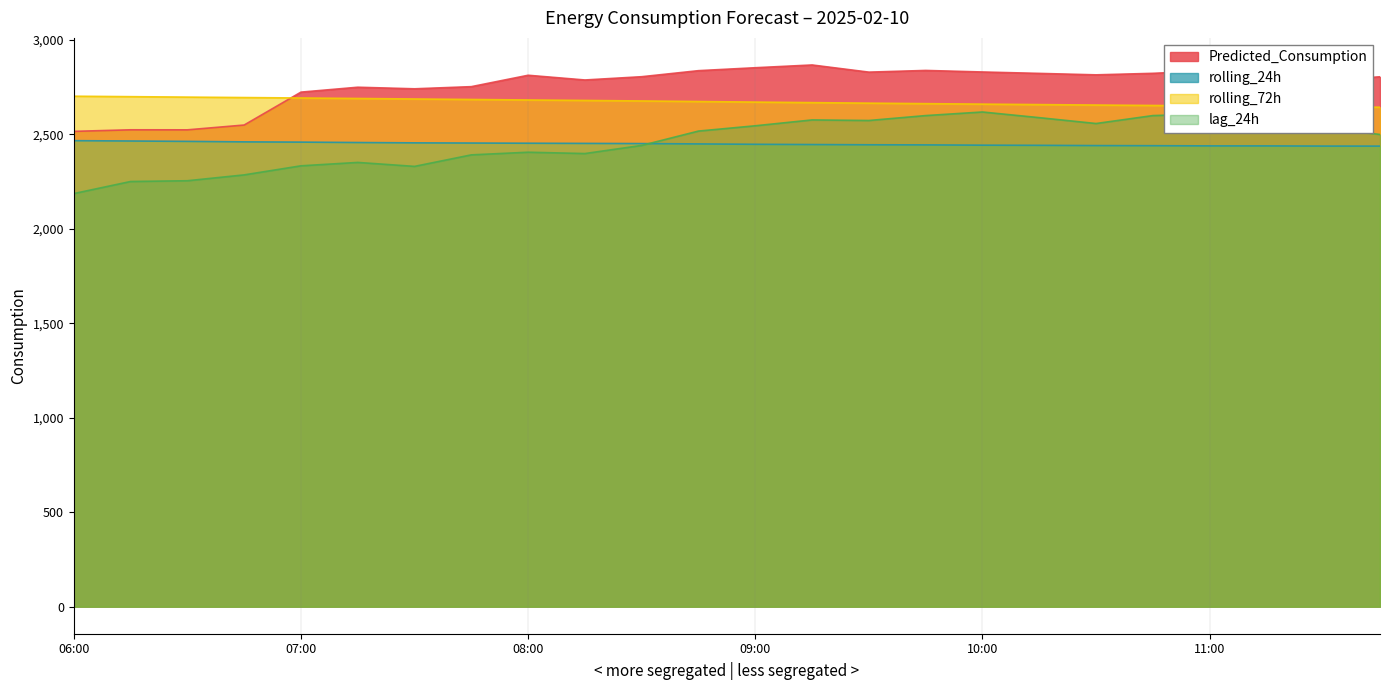

Read the lag_24h value at 11:45.

2500.0